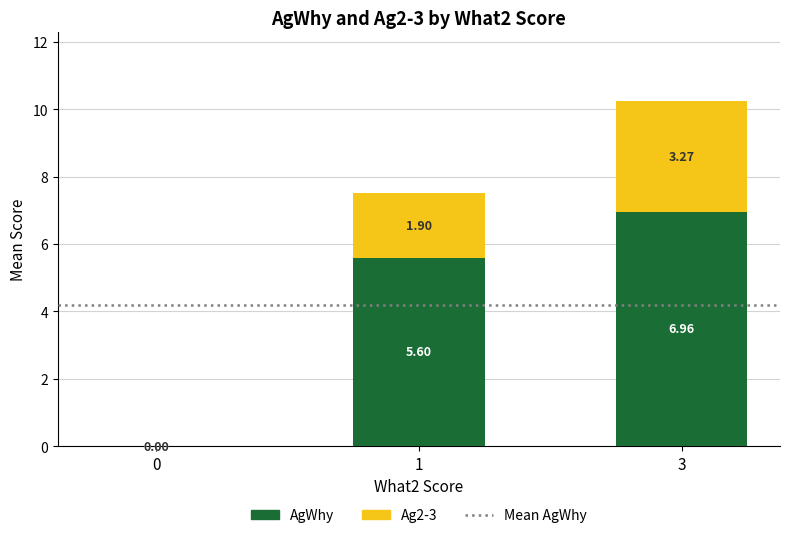

What is the sum of the AgWhy values at 3 and 1?

12.6